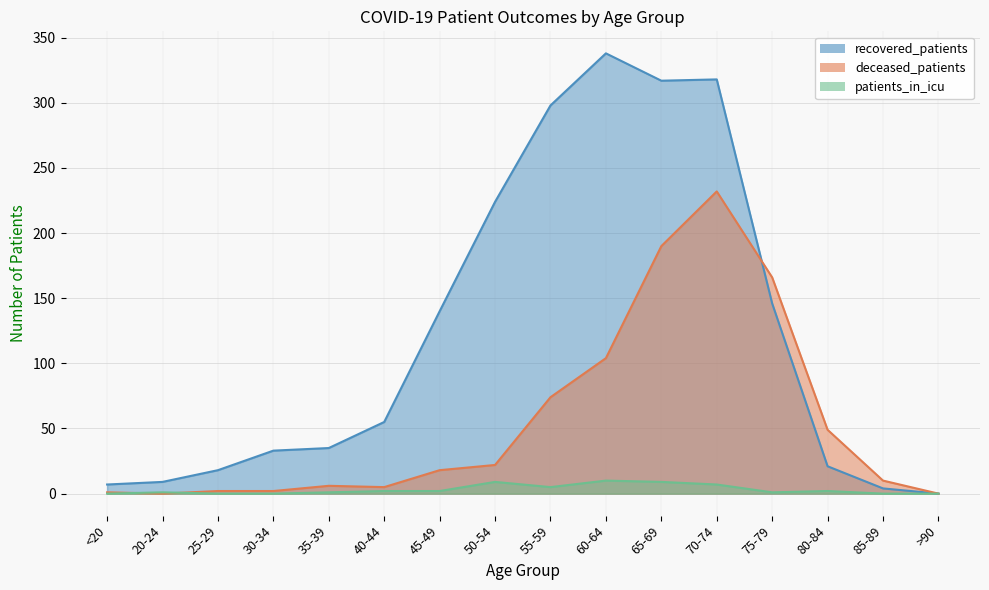

List the series in order of their peak value, lowest first.

patients_in_icu, deceased_patients, recovered_patients